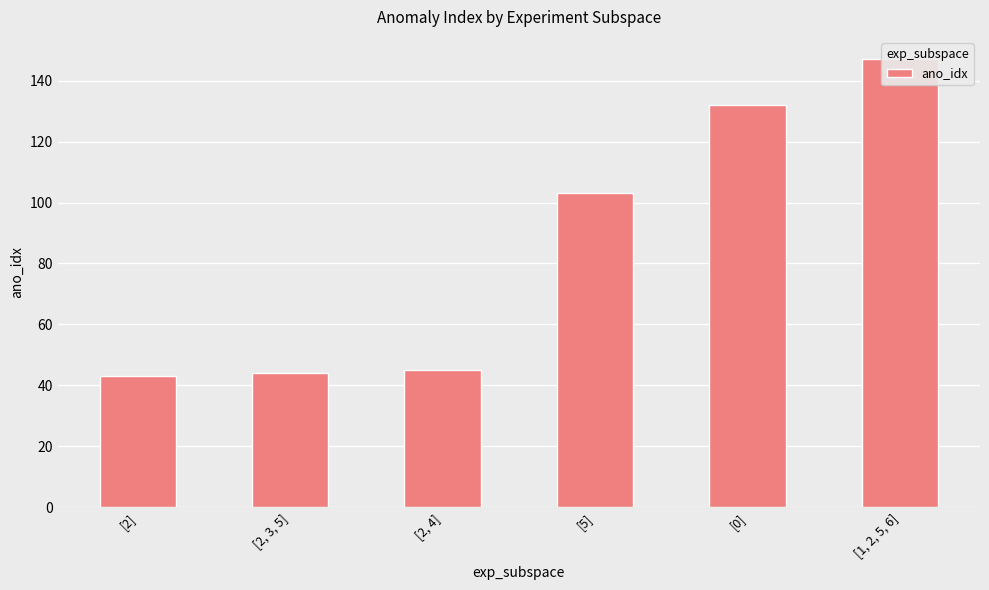

The value at [0] is 132. True or false?

True